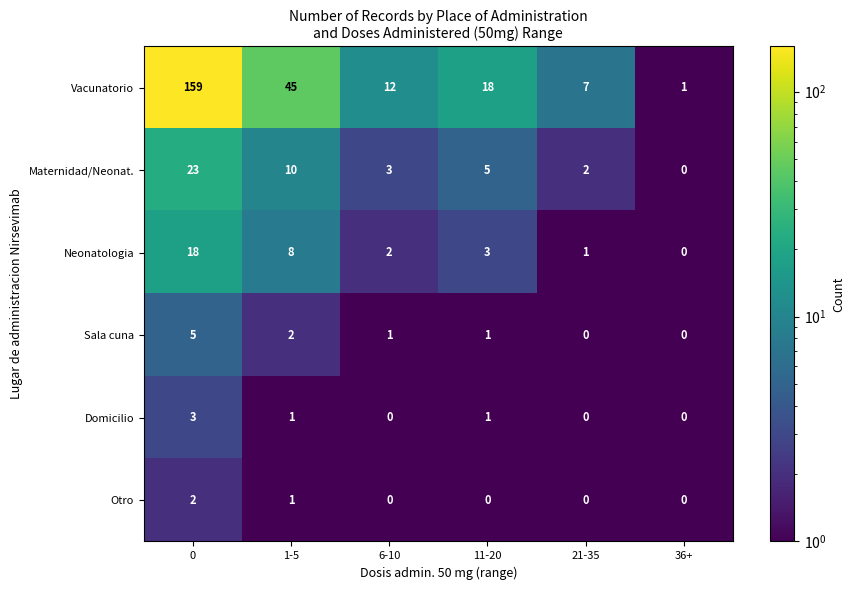

Rank the series by their maximum value, from lowest to highest.

Otro, Domicilio, Sala cuna, Neonatologia, Maternidad/Neonat., Vacunatorio